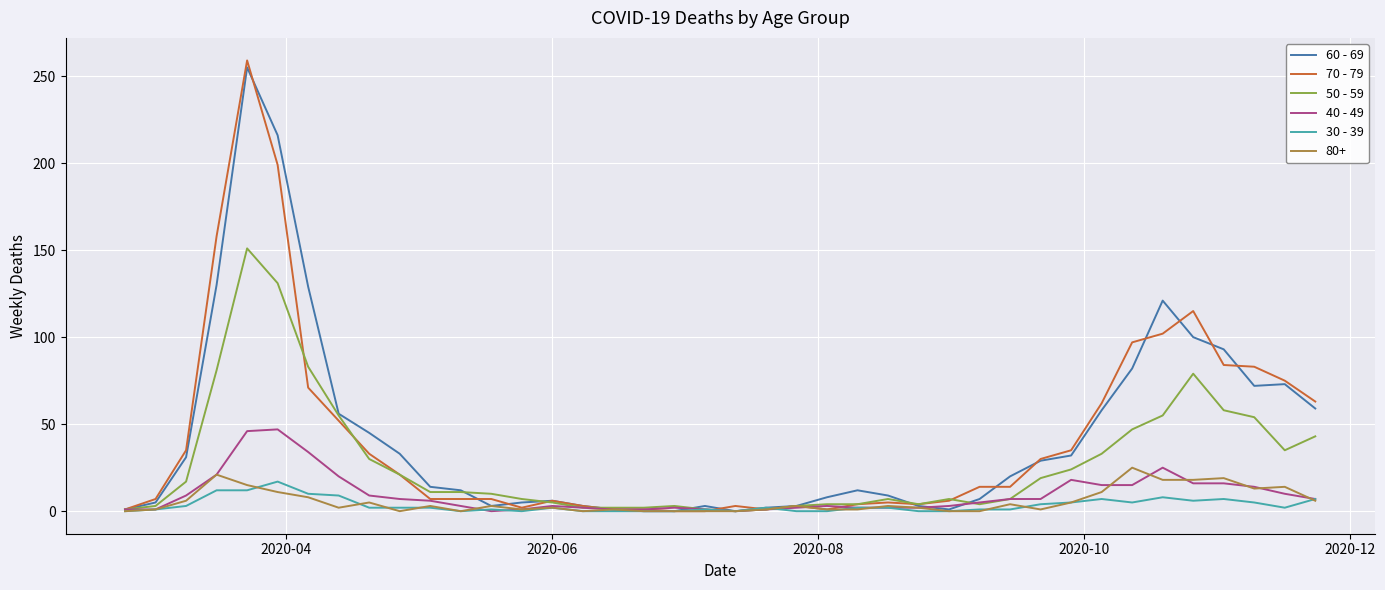

What is the sum of all 40 - 49 values?

385